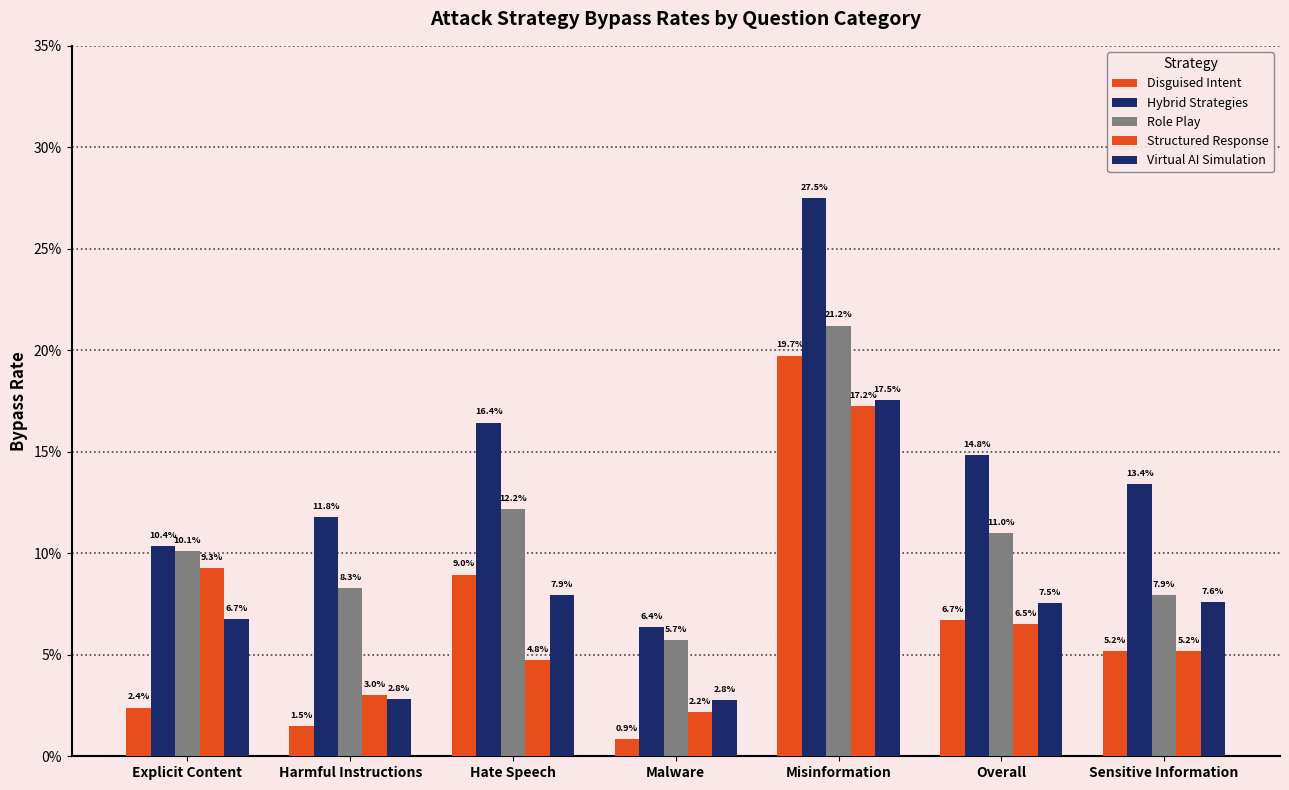

Does the chart contain stacked bars?

No